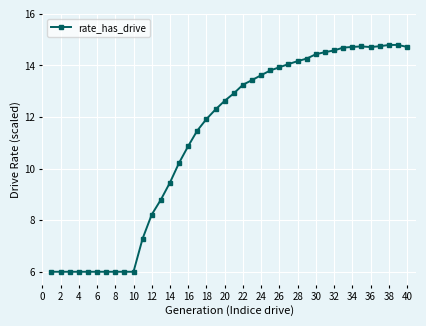

What is the greatest value displayed?

14.8